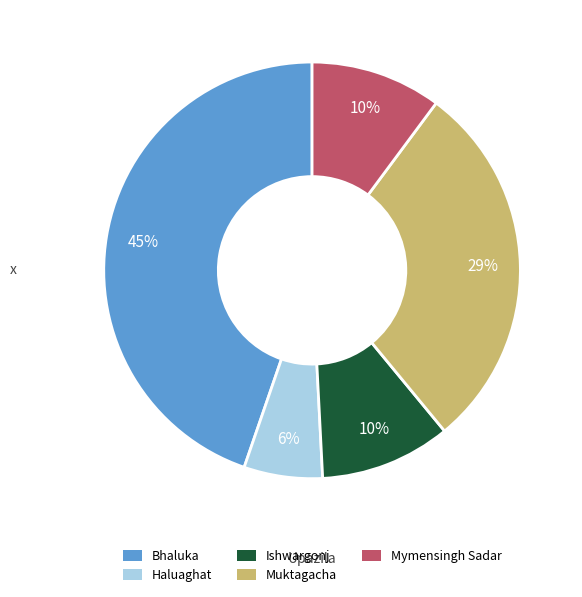

Which has a higher value, Haluaghat or Bhaluka?

Bhaluka